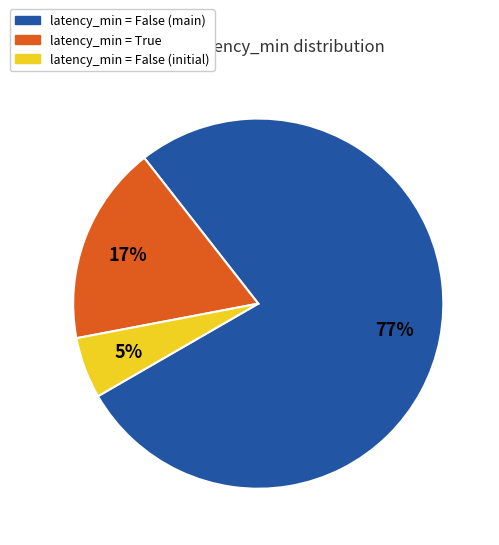

Is there any slice that represents more than half of the pie?

Yes